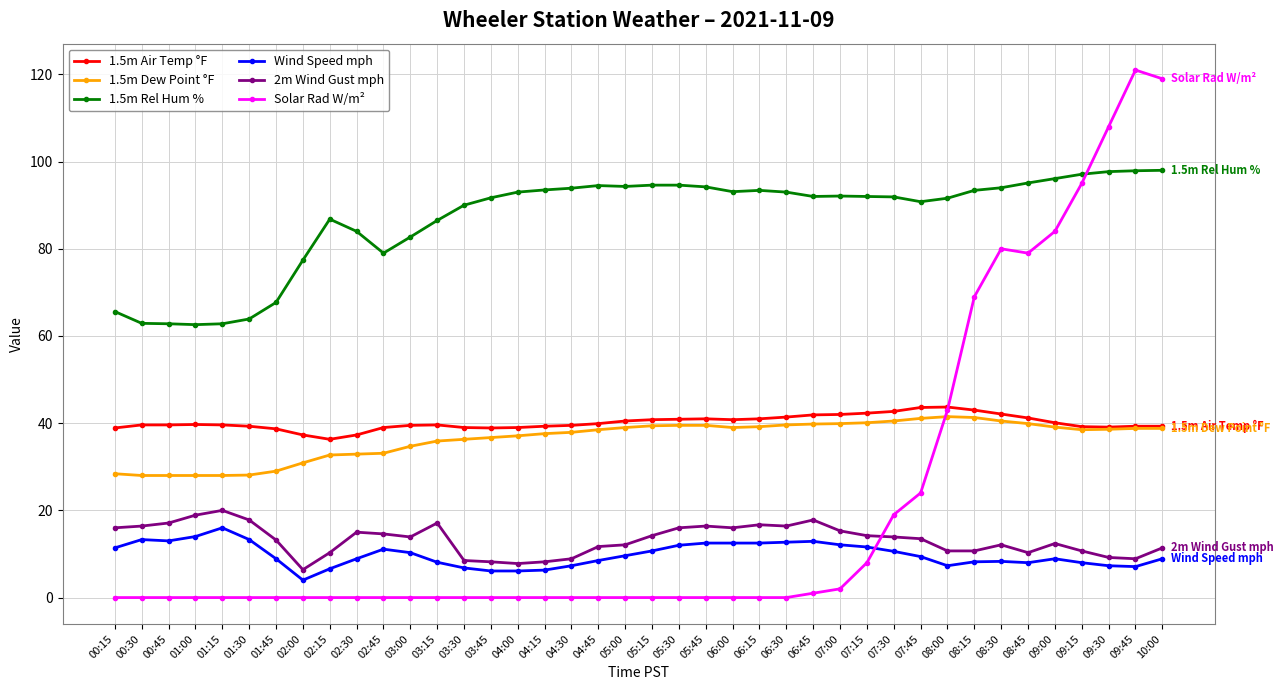

What is the difference between the highest and lowest values at 01:00?

62.6